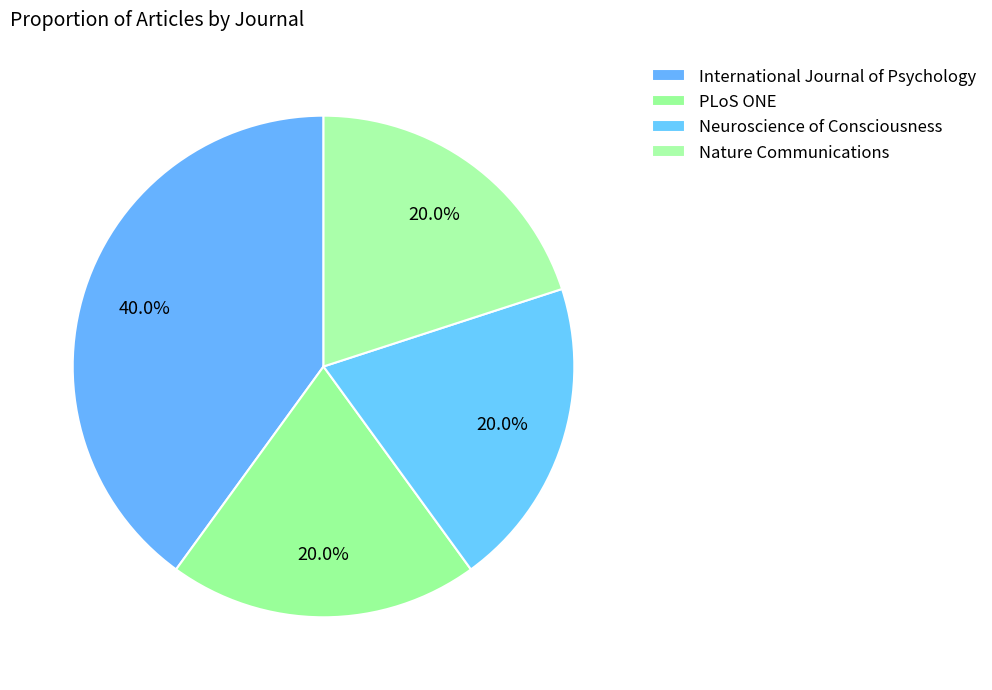

Count the number of slices in the pie.

4